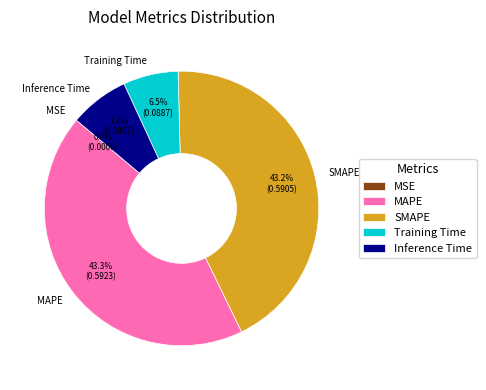

Is there any slice that represents more than half of the pie?

No